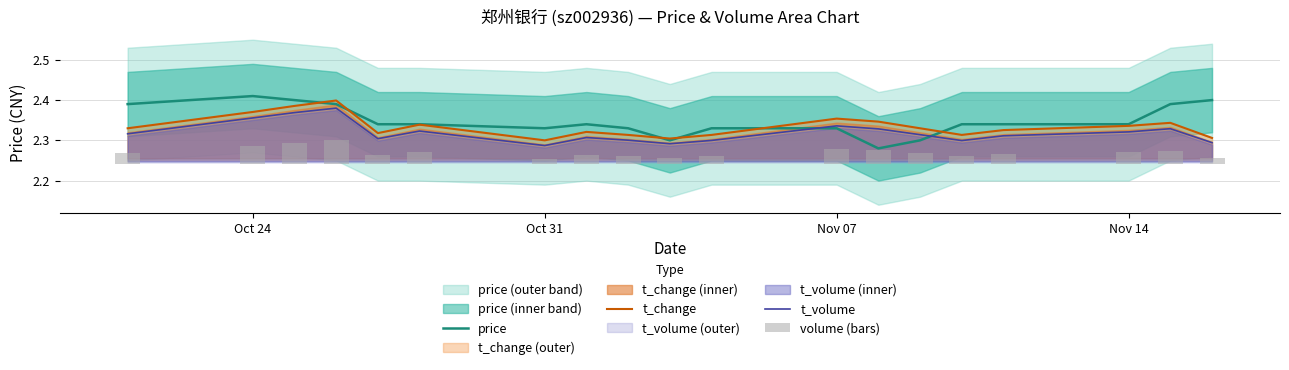

The price series shows 3.0 at Nov 14. True or false?

False